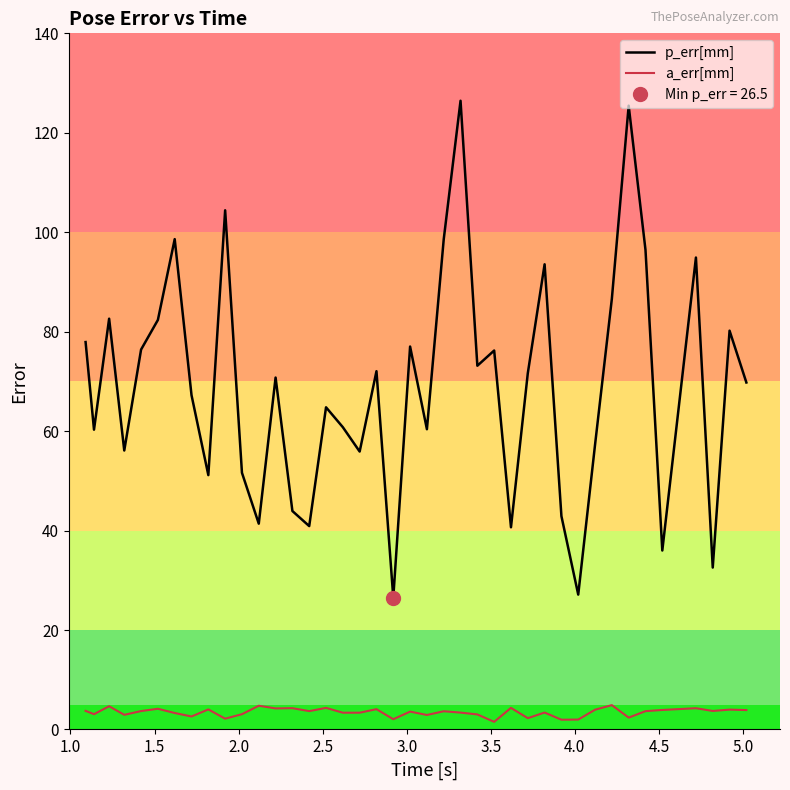

True or false: p_err[mm] and a_err[mm] intersect in this chart.

False